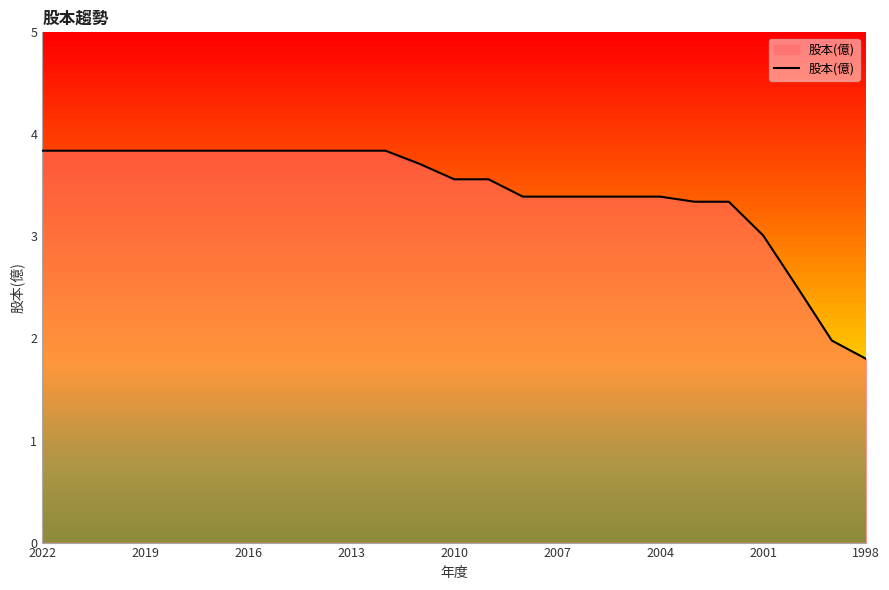

What is the difference between the maximum and minimum values?

2.0